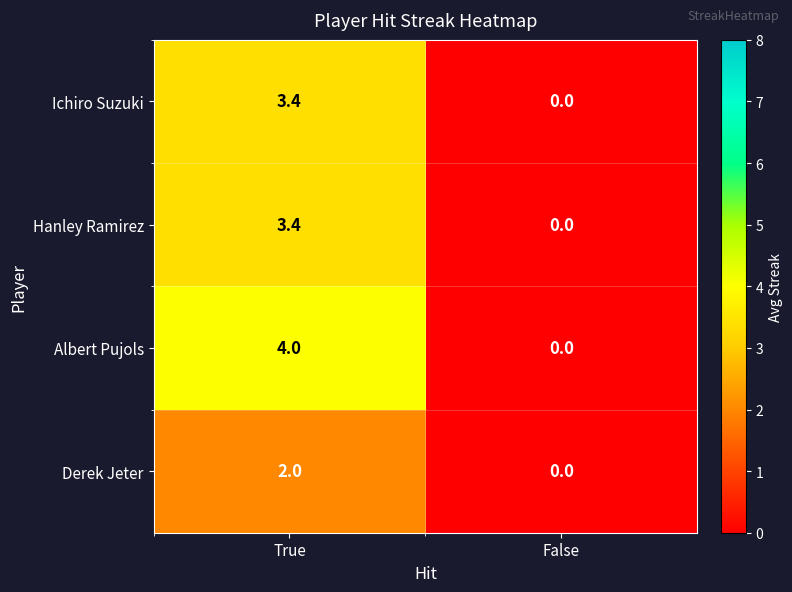

At which category does the chart reach its minimum across all series?

False